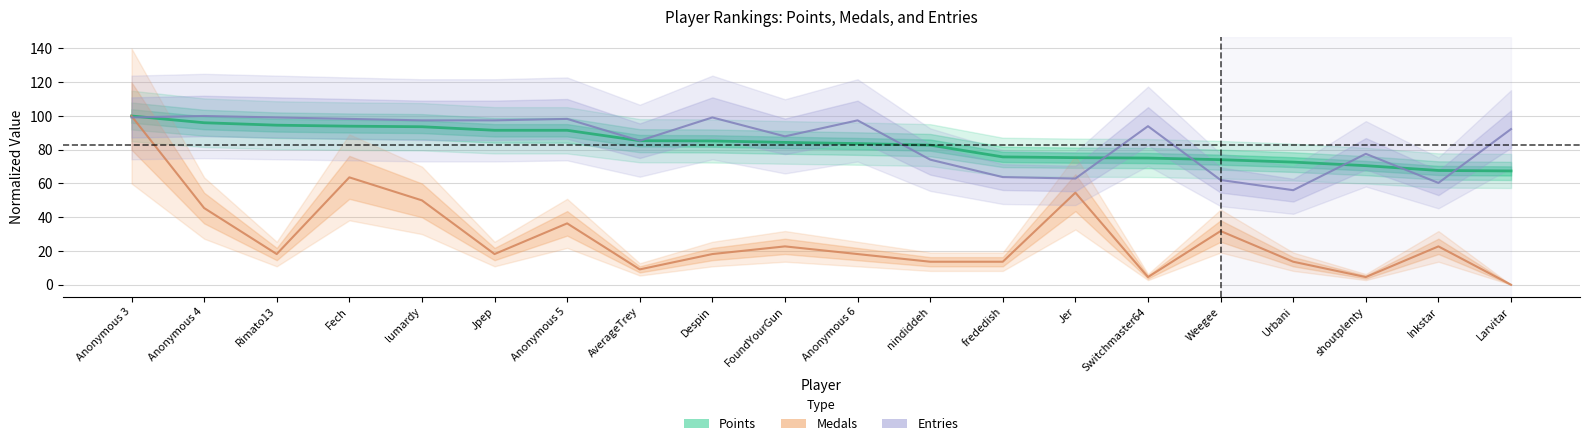

What is the approximate value of Points at frededish?

75.8